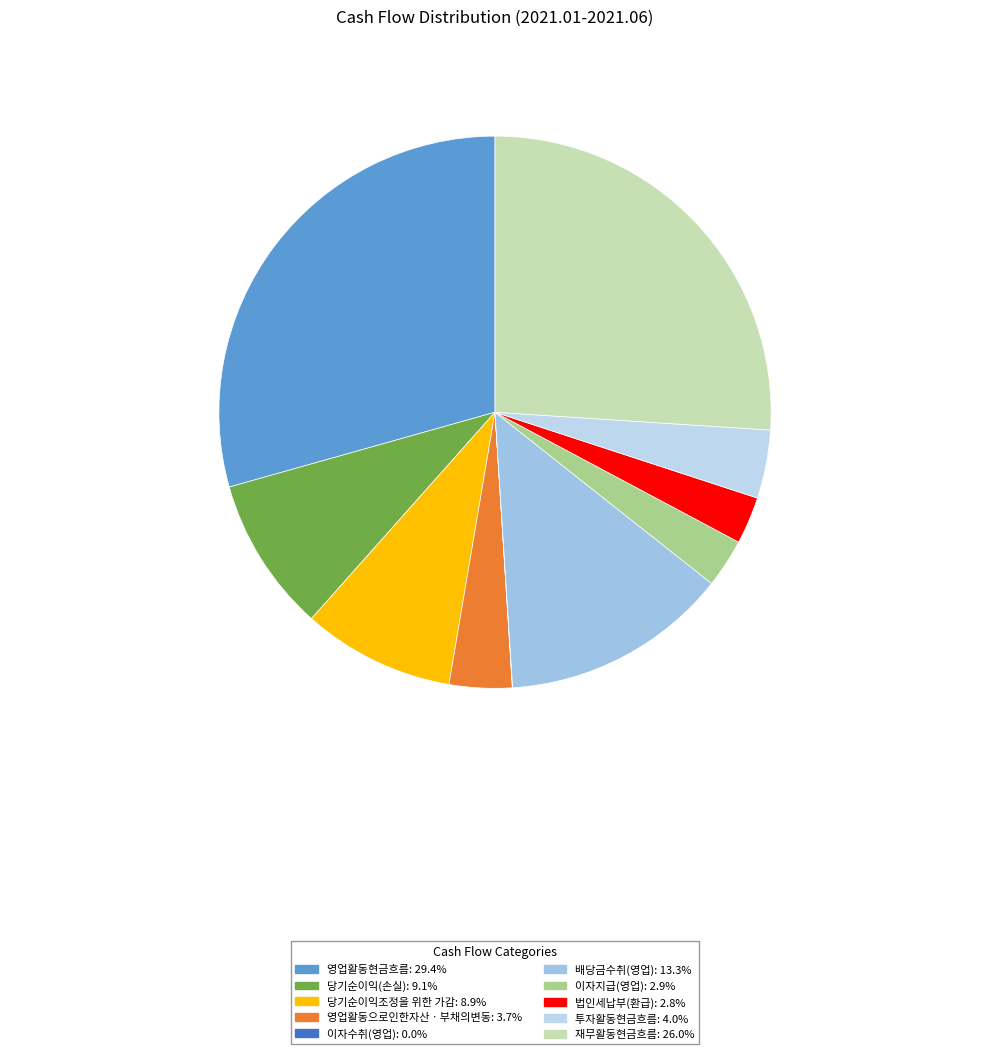

What is the change in value from 영업활동현금흐름 to 이자지급(영업)?

-52897194559